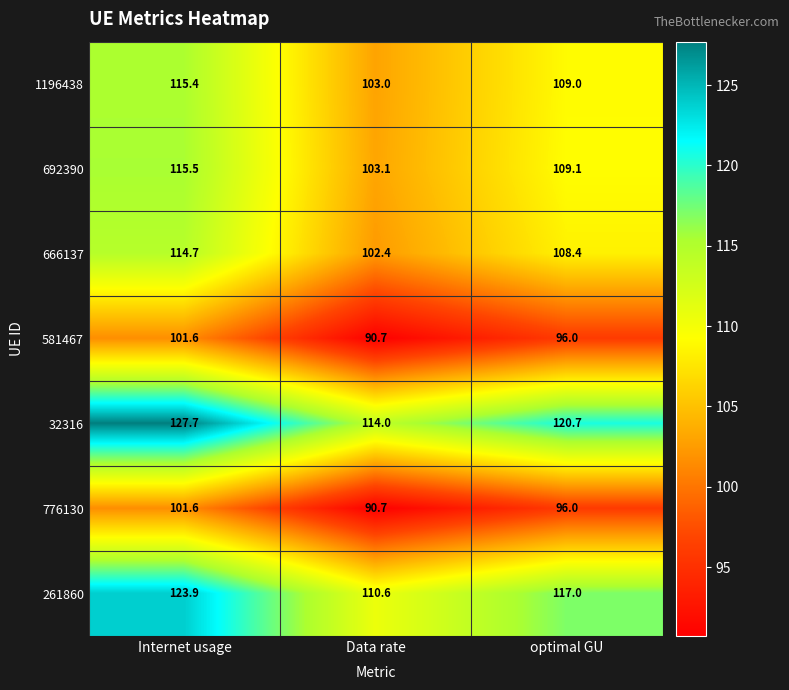

True or false: 581467 has a value of 96.0 at optimal GU.

True